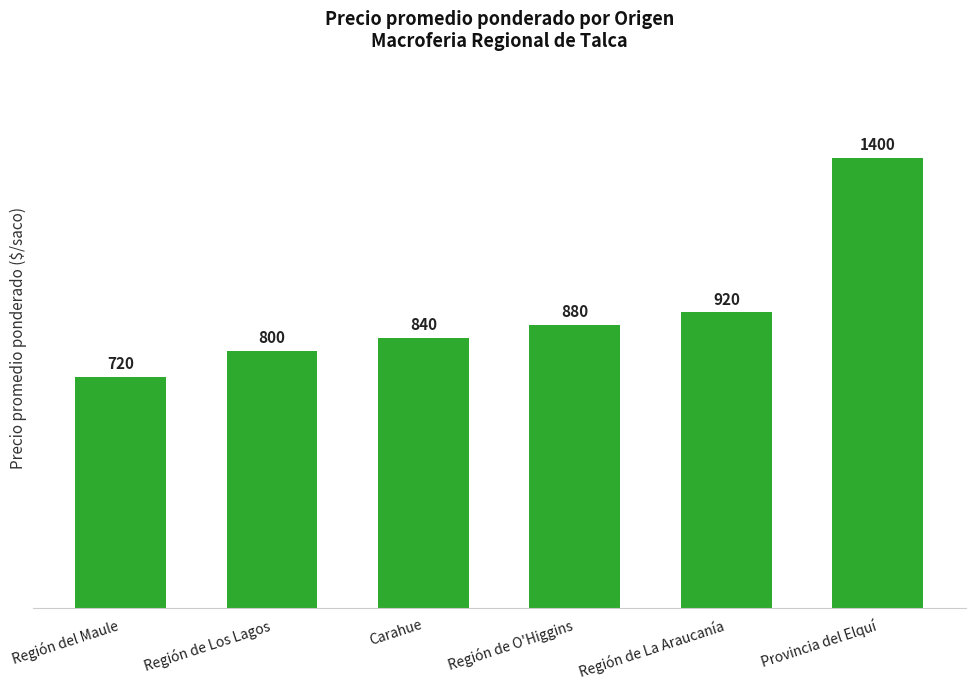

True or false: the data shows 398 at Región de O'Higgins.

False